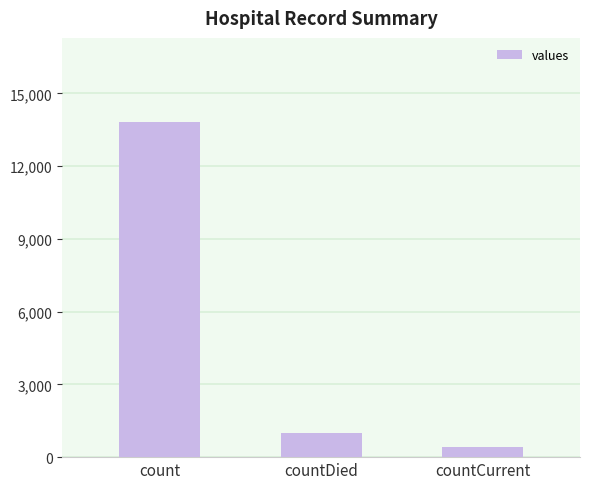

How many data points does each series have?

3